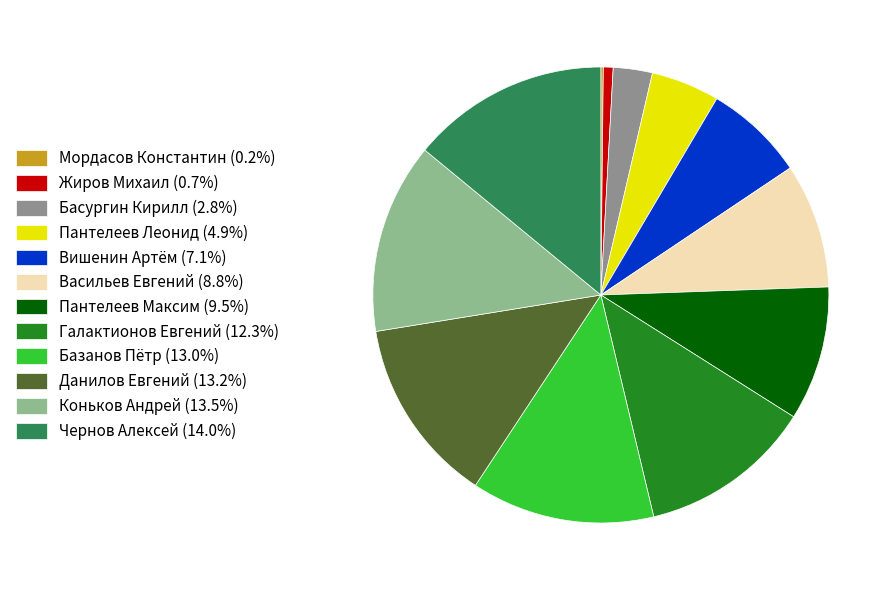

Approximately how many times larger is the value at Галактионов Евгений (12.3%) compared to Пантелеев Максим (9.5%)?

1.3